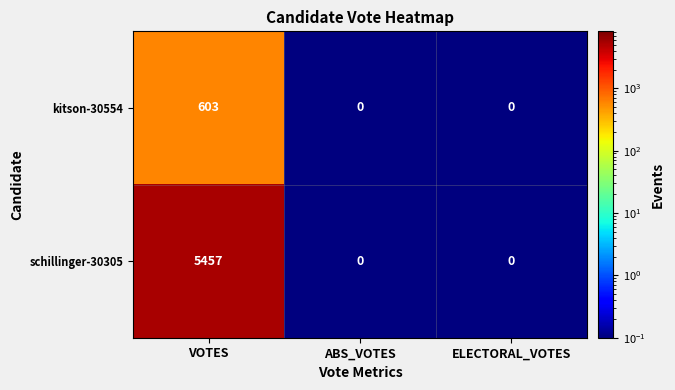

What is the maximum value shown in the chart?

5457